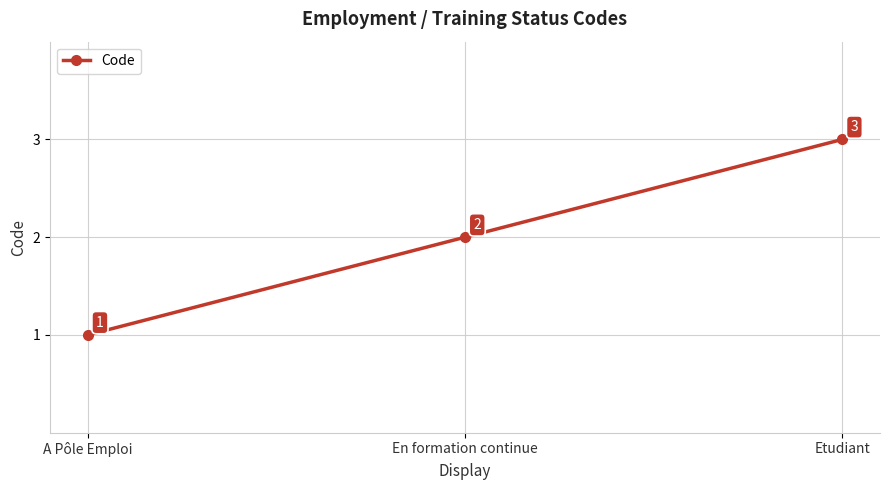

Approximately how many times larger is the value at En formation continue compared to Etudiant?

0.7